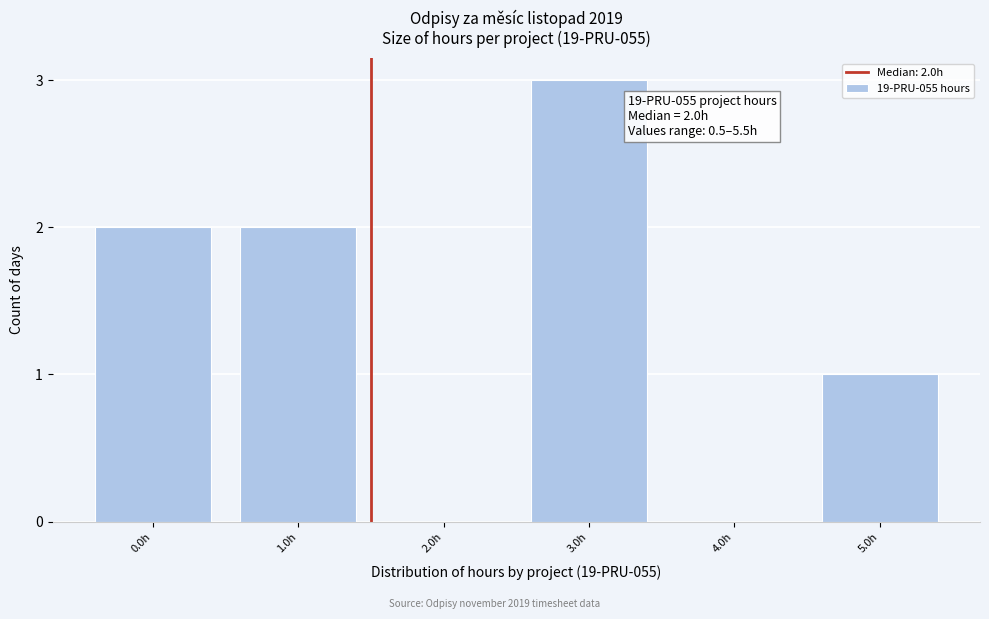

Reading right to left, extract all data points from this chart.

5.0h=1	4.0h=0	3.0h=3	2.0h=0	1.0h=2	0.0h=2